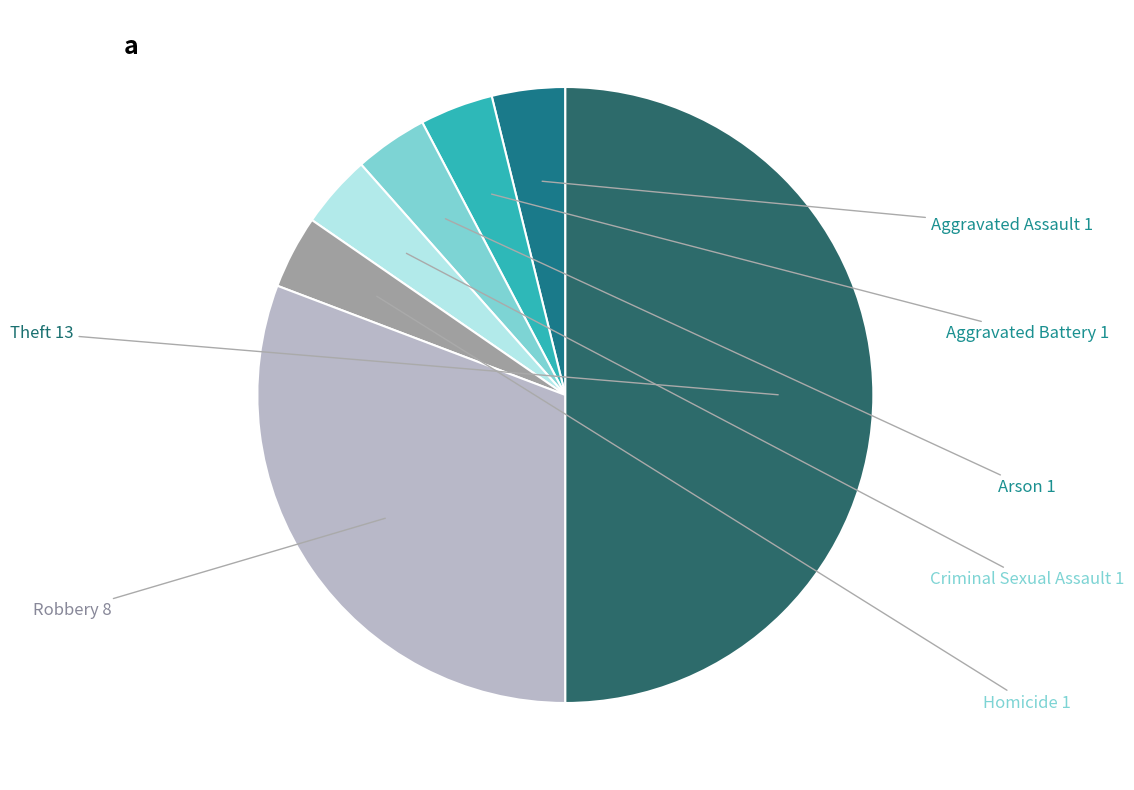

Is there any slice that represents more than half of the pie?

No